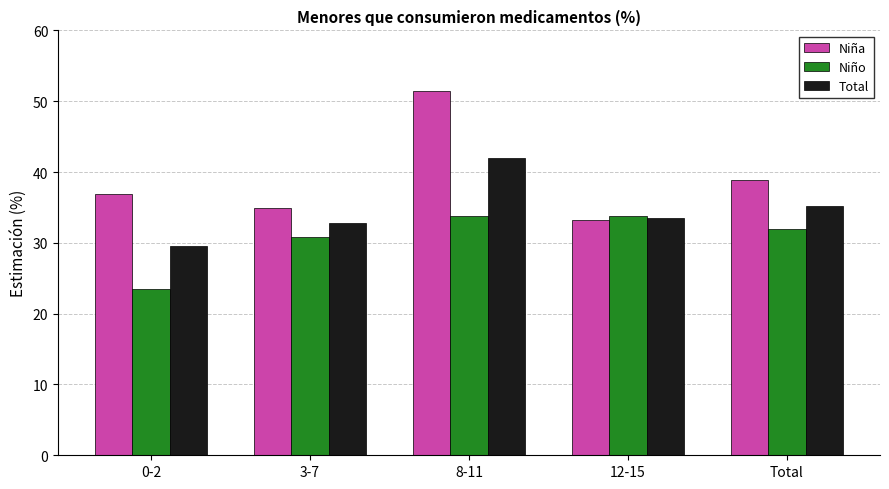

What position from the left is 8-11?

3